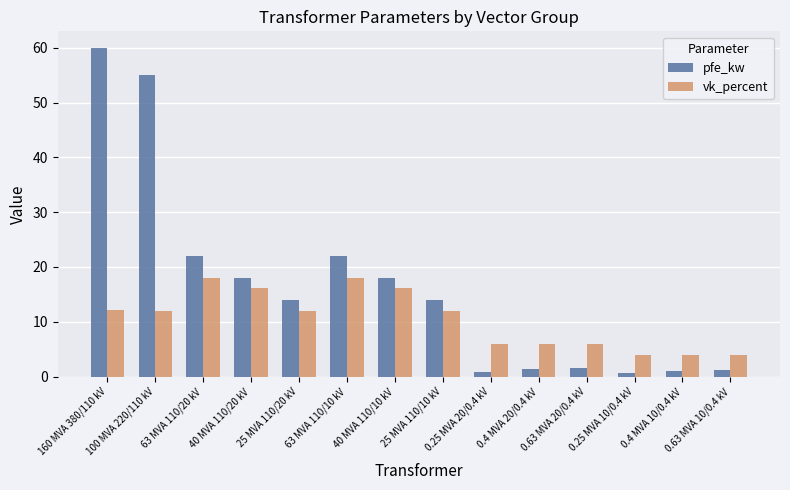

At how many categories does at least one series exceed 49?

2